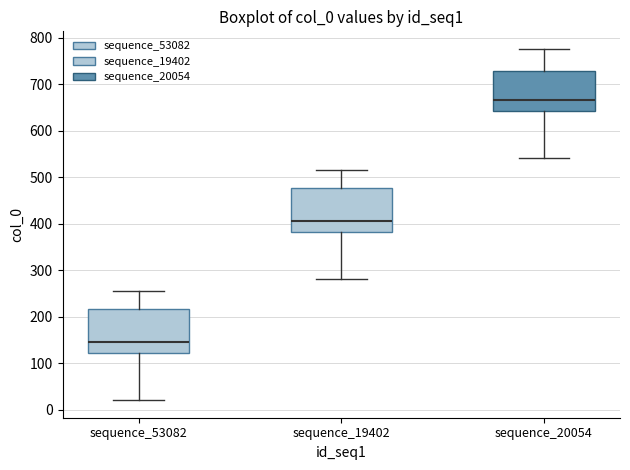

Which box has the highest median line?

sequence_20054